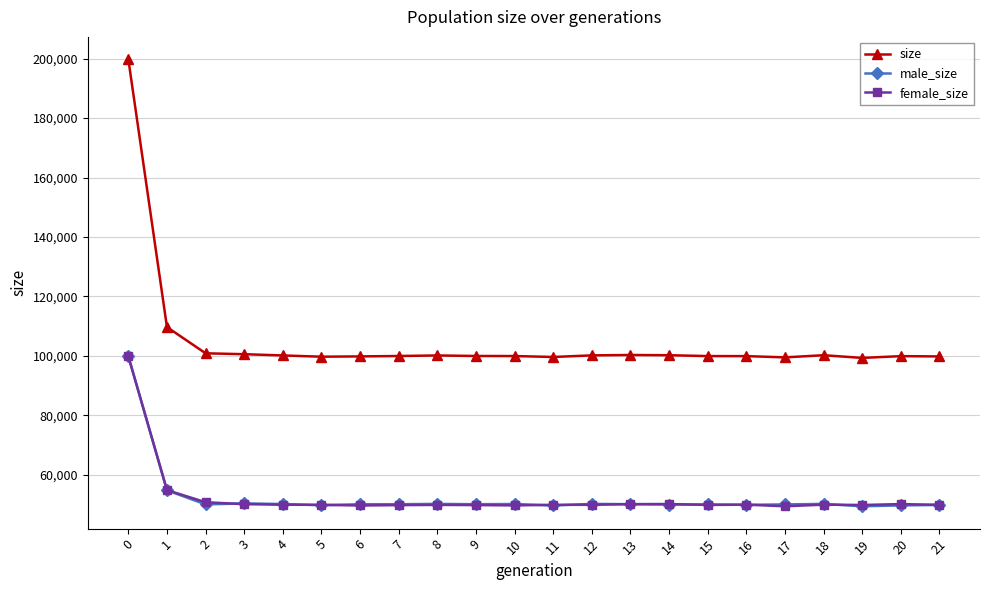

What is the spread (max minus min) of values at 4?

50202